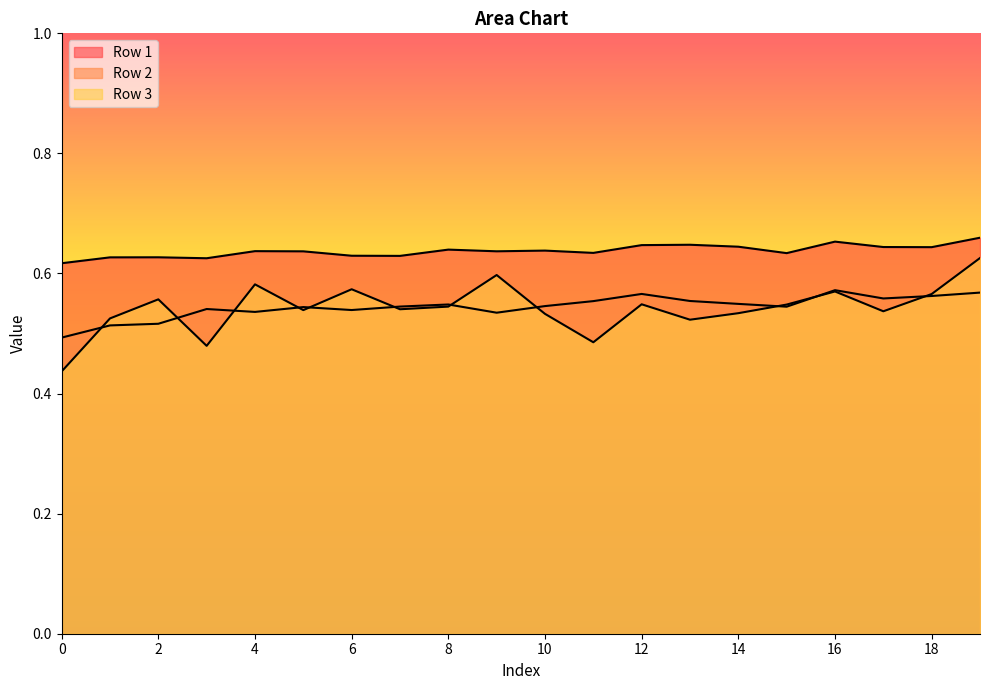

How many intersections are there between Row 2 and Row 3?

11